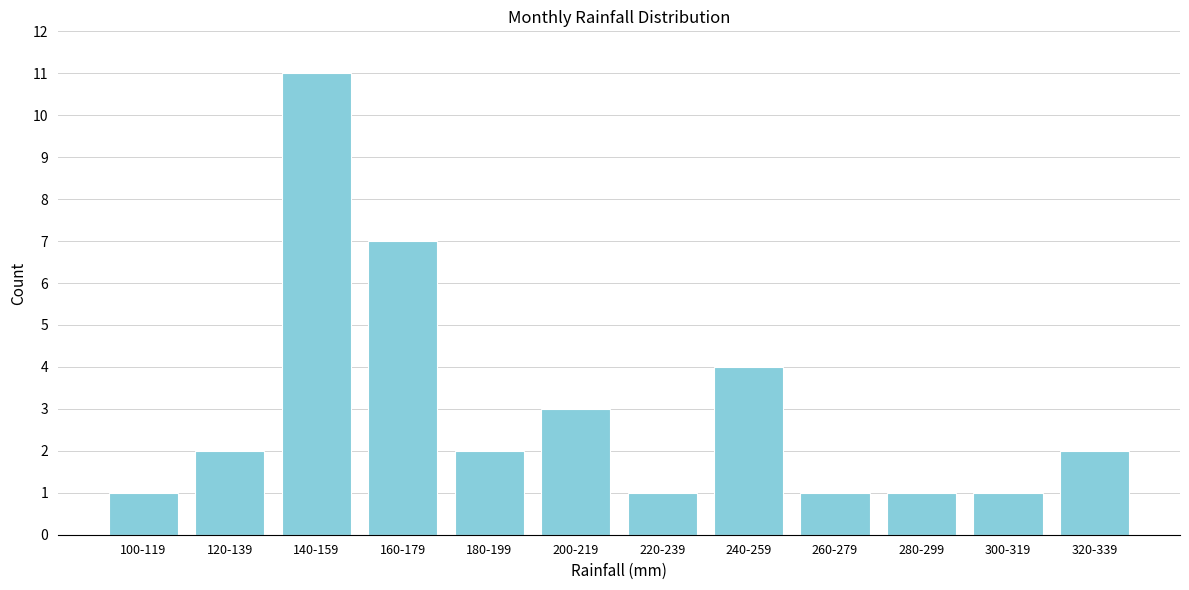

Reading left to right, what are all the values shown in this chart?

1	2	11	7	2	3	1	4	1	1	1	2